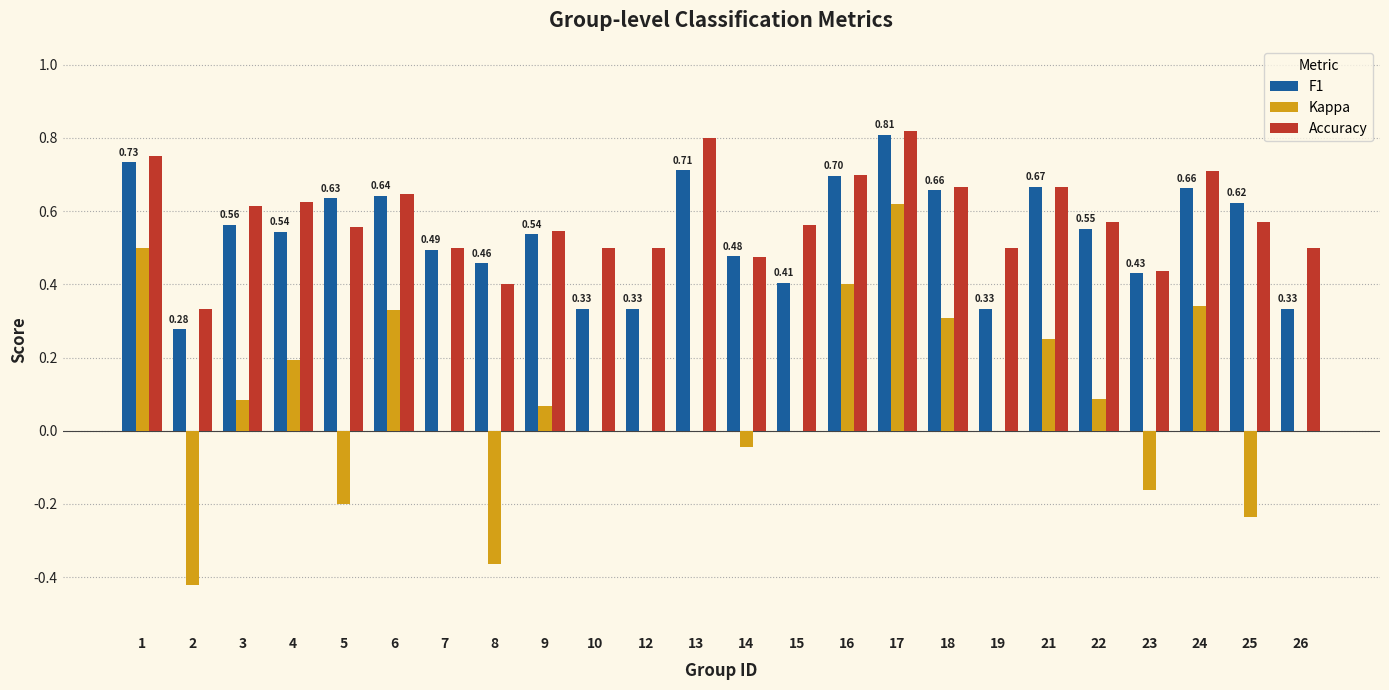

What is the sum of the F1 values at 10 and 3?

0.9